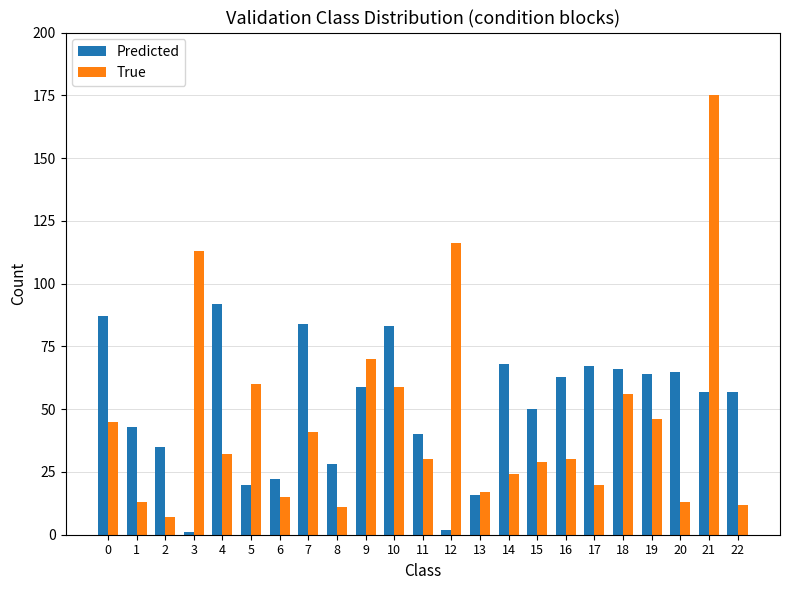

Rank the series at 17 from highest to lowest value.

Predicted, True